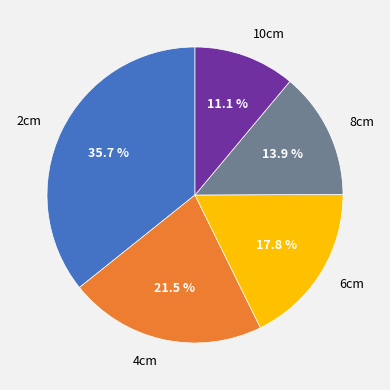

Rank the categories by value from highest to lowest.

2cm, 4cm, 6cm, 8cm, 10cm